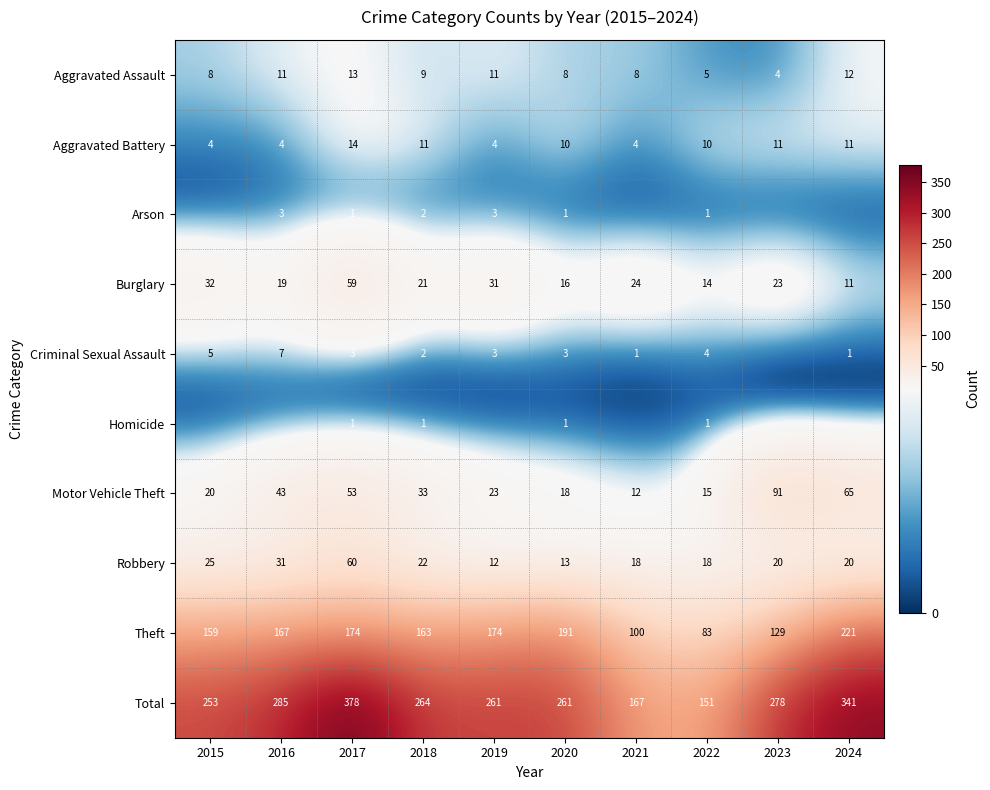

Where does the Aggravated Battery series first go above 10?

2017